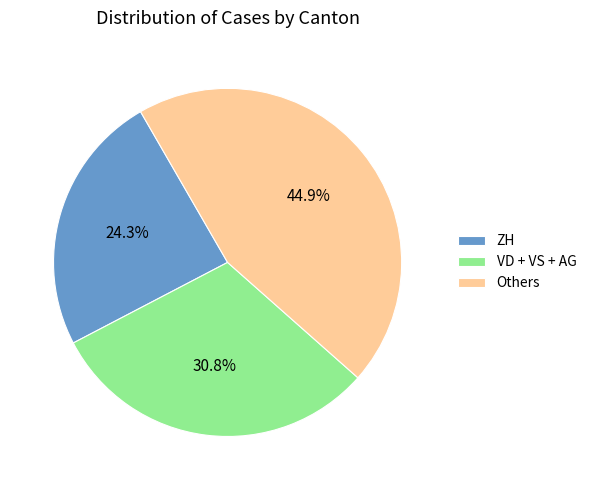

Does ZH account for over 50% of the chart?

No